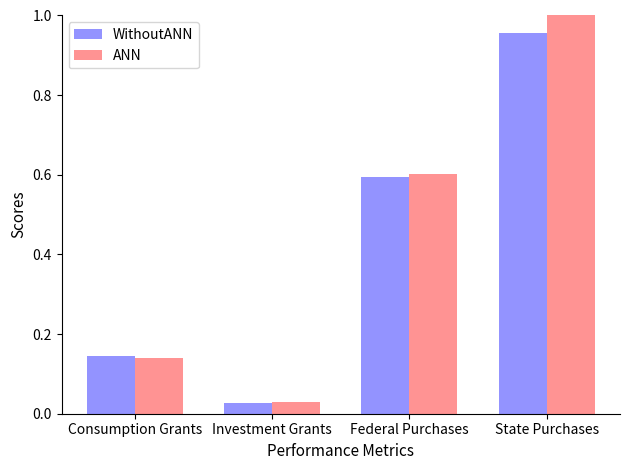

What is the difference between the second highest and minimum values in the WithoutANN series?

0.6